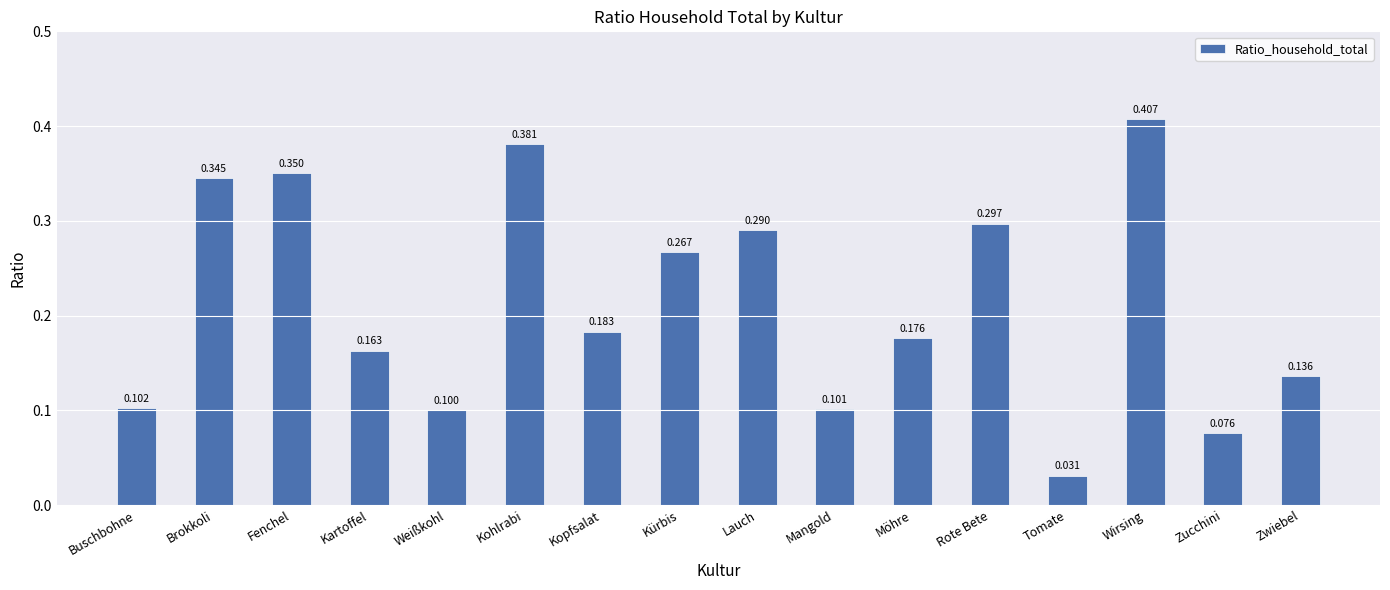

What position from the right is Kartoffel?

13